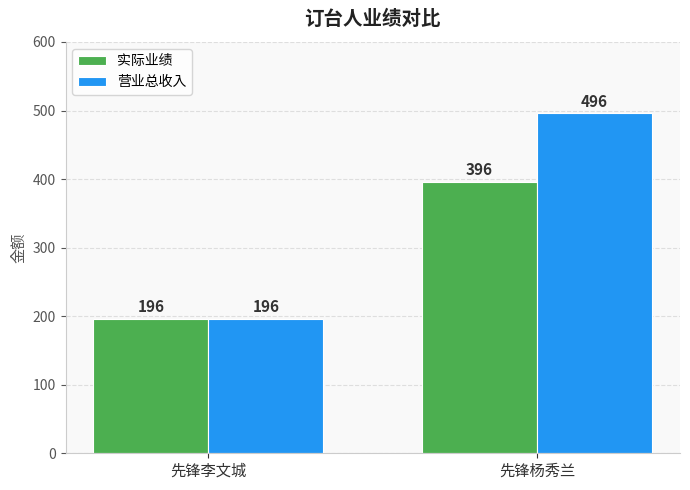

What is the difference between the highest and lowest values at 先锋杨秀兰?

100